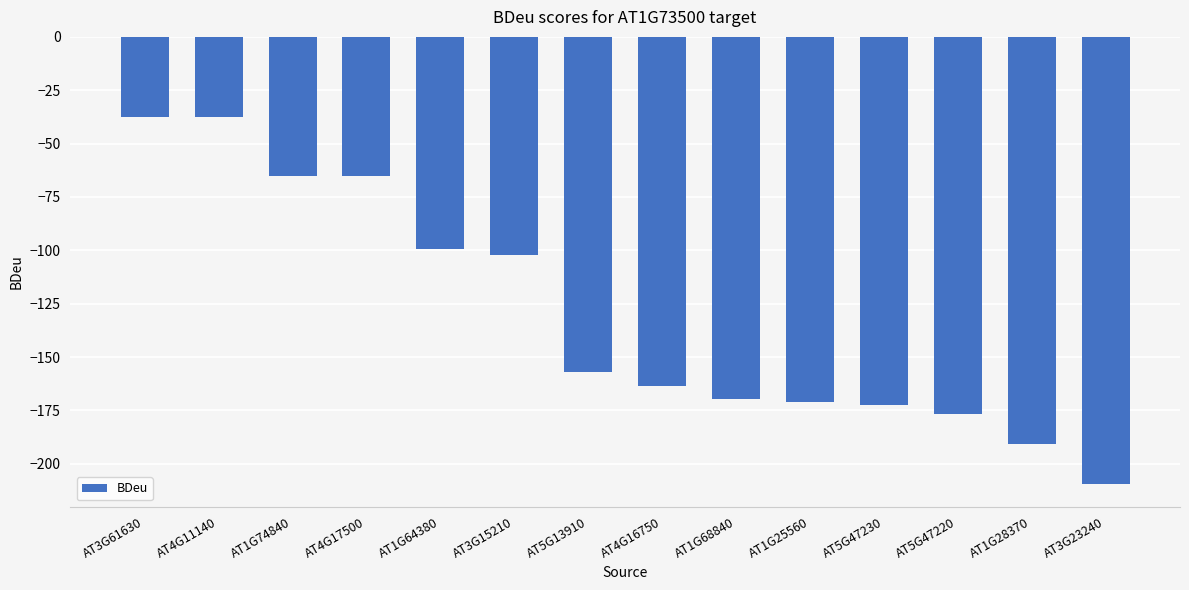

What is the value of the 6th bar from the left?

-102.1